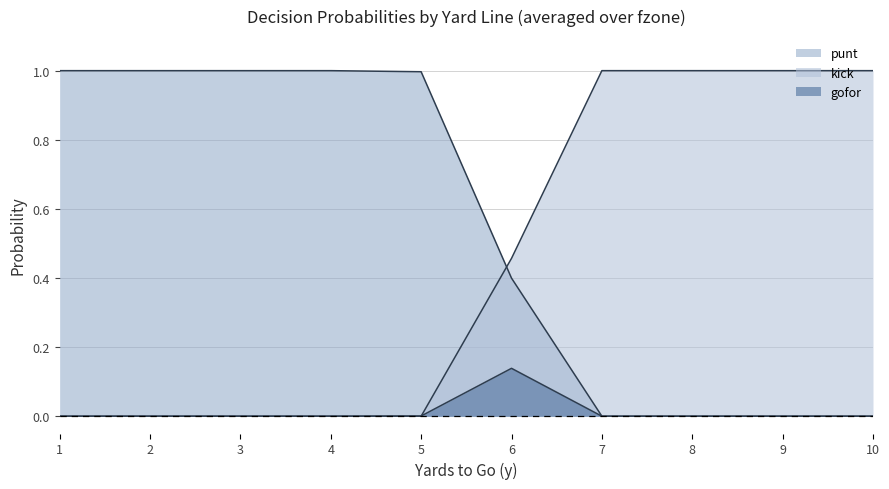

Is the value of kick at 1 greater than the value of punt at 2?

No